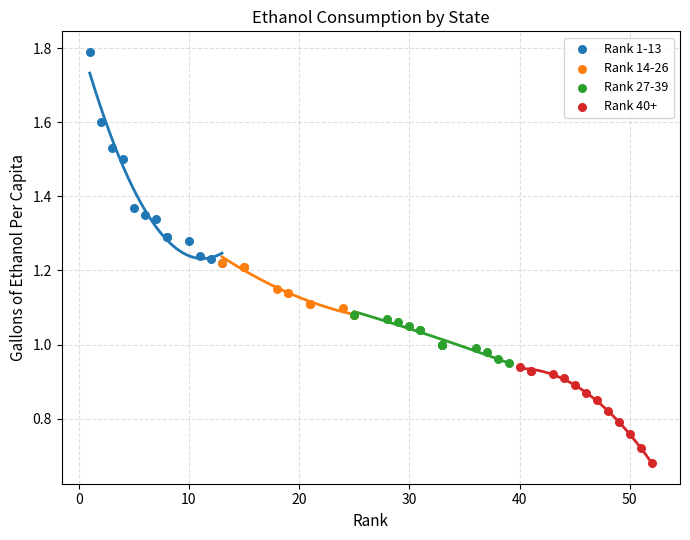

Which series has the widest spread of Y values?

Rank 1-13